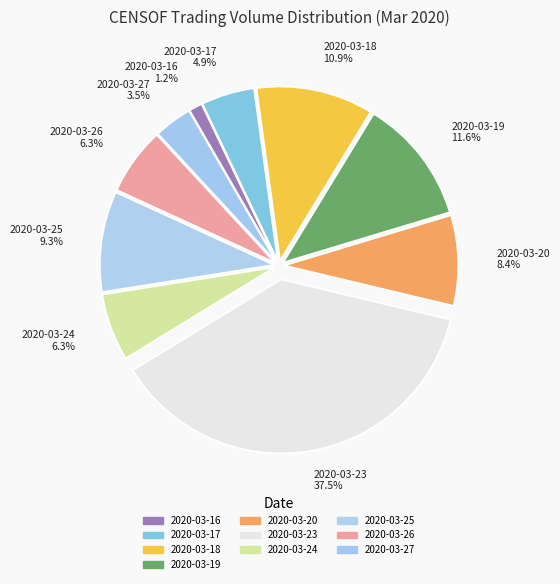

How much of the chart is everything except 2020-03-27?

96.5%